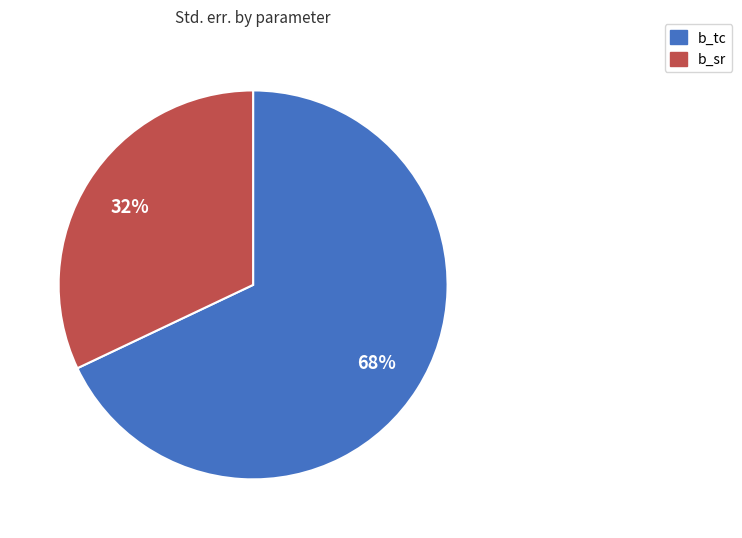

Which slice is the largest?

b_tc